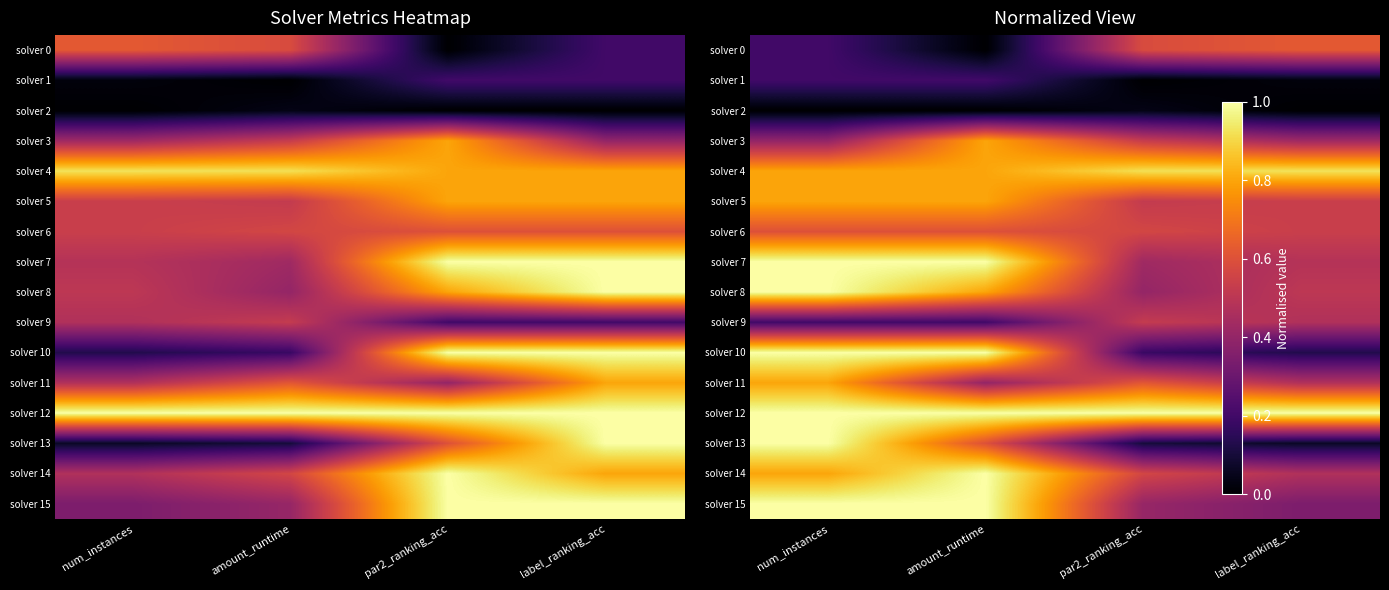

Which series changed the most between num_instances and label_ranking_acc?

solver 13